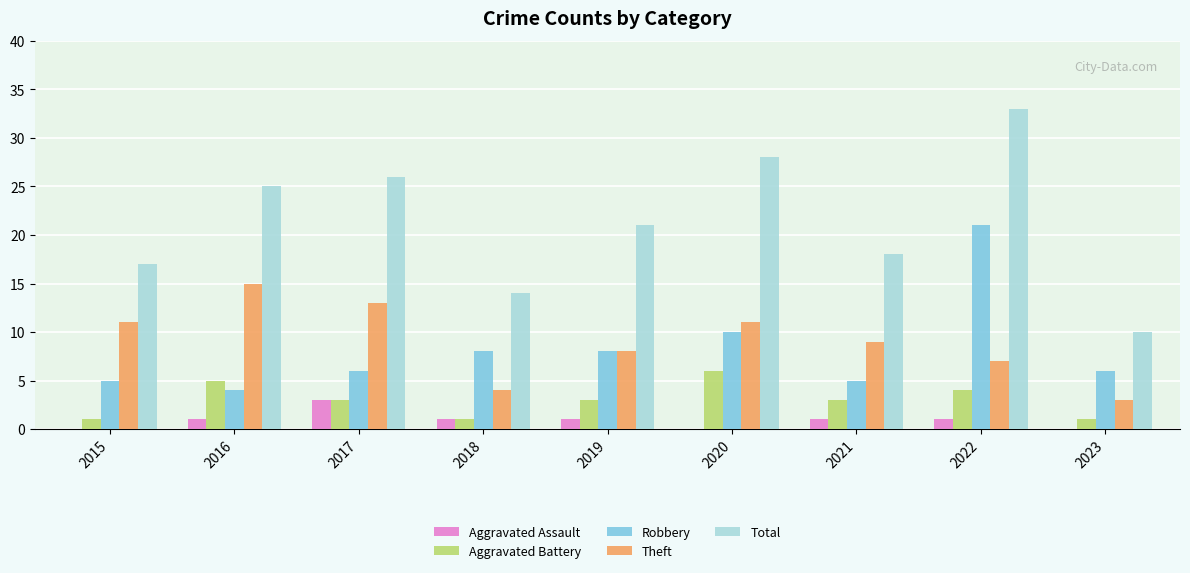

The Theft series shows 16 at 2015. True or false?

False